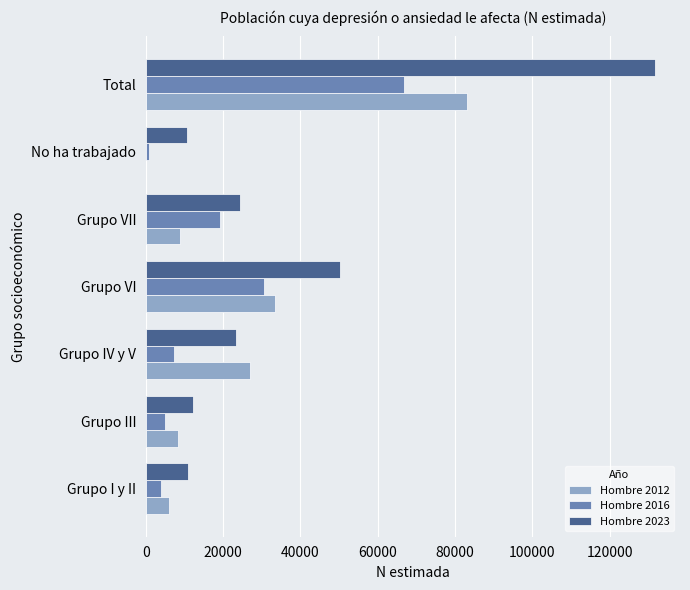

Which label corresponds to the largest value in the chart?

Total